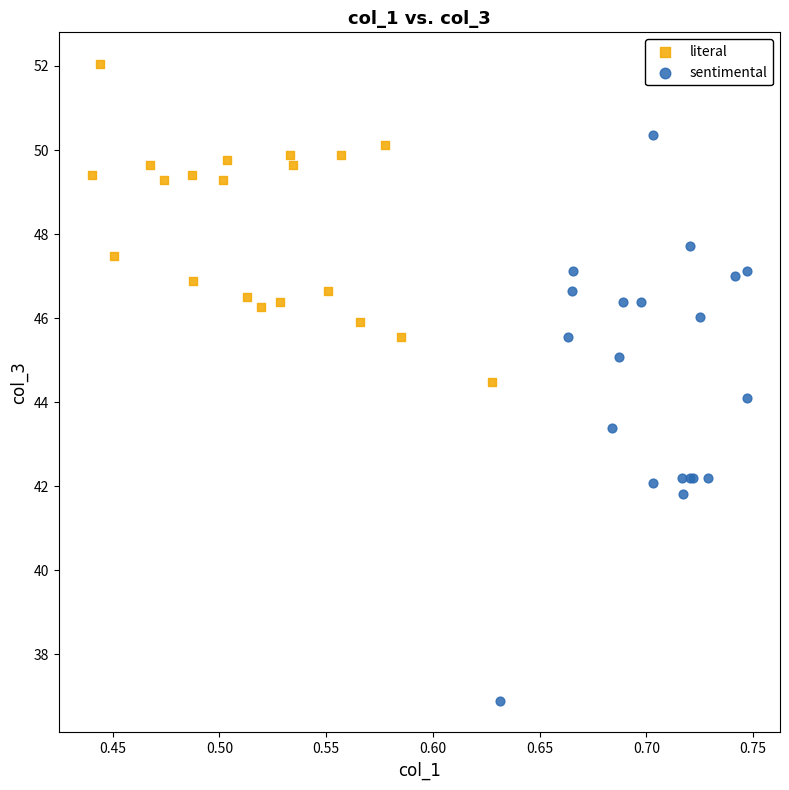

What are all the series names shown in the legend?

literal, sentimental